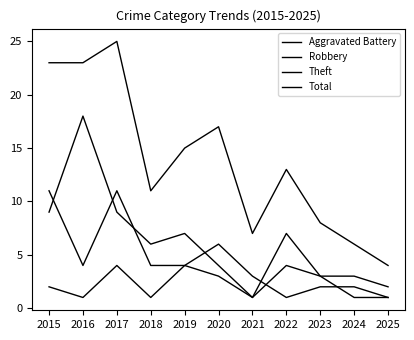

Does the chart have visible grid lines?

No